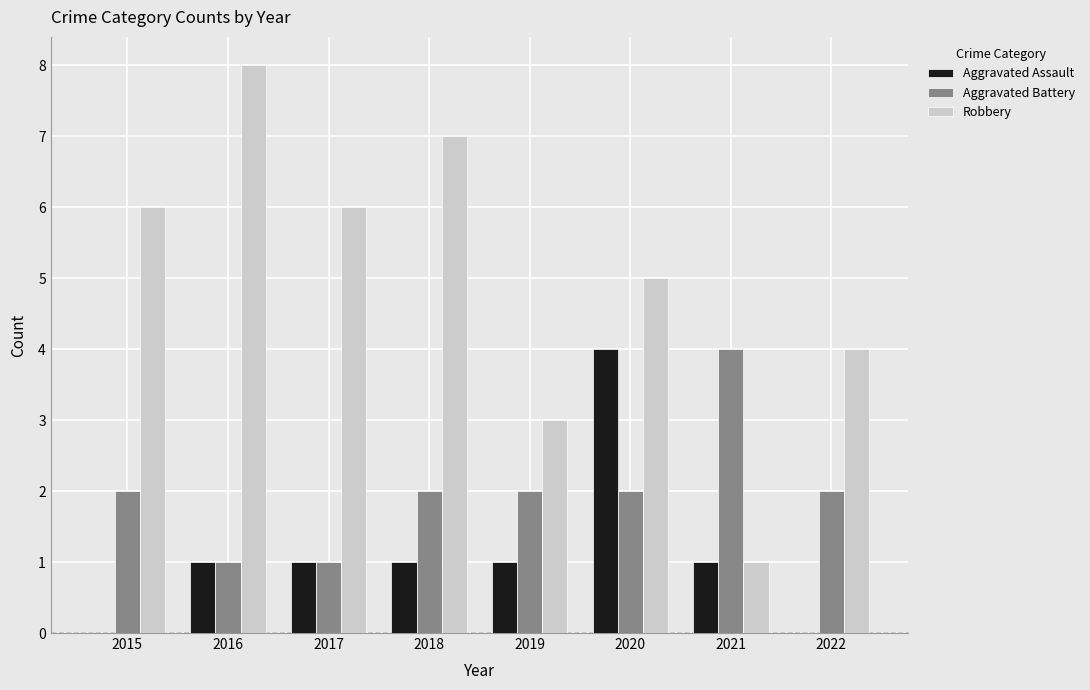

Is the value of Aggravated Assault at 2022 greater than the value of Aggravated Battery at 2022?

No